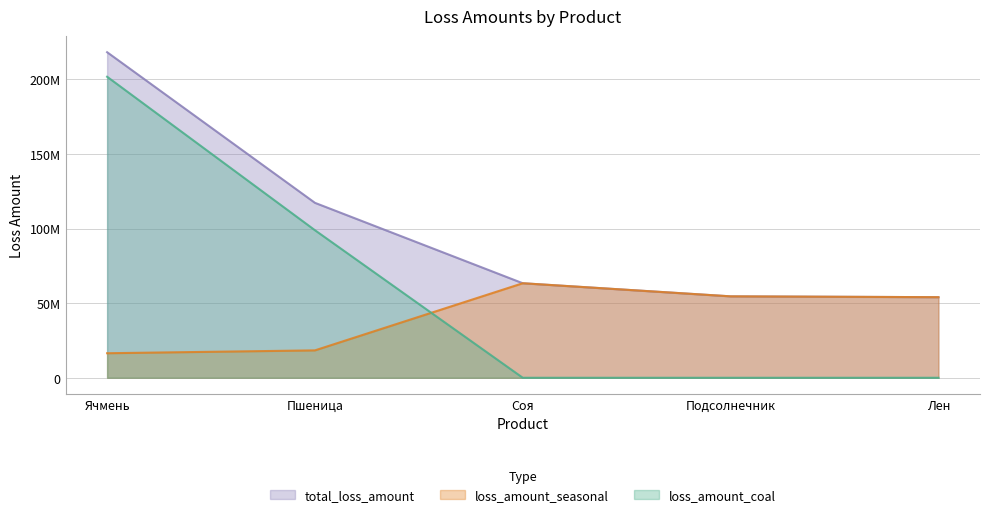

What is the minimum value for loss_amount_seasonal?

16435049.2